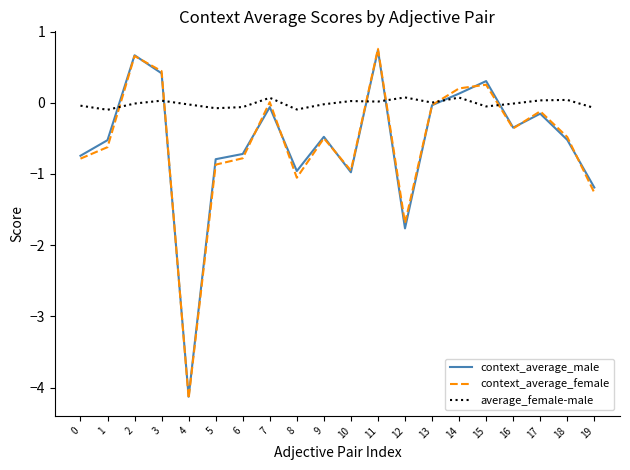

The value of average_female-male at 11 is 0.0. True or false?

True